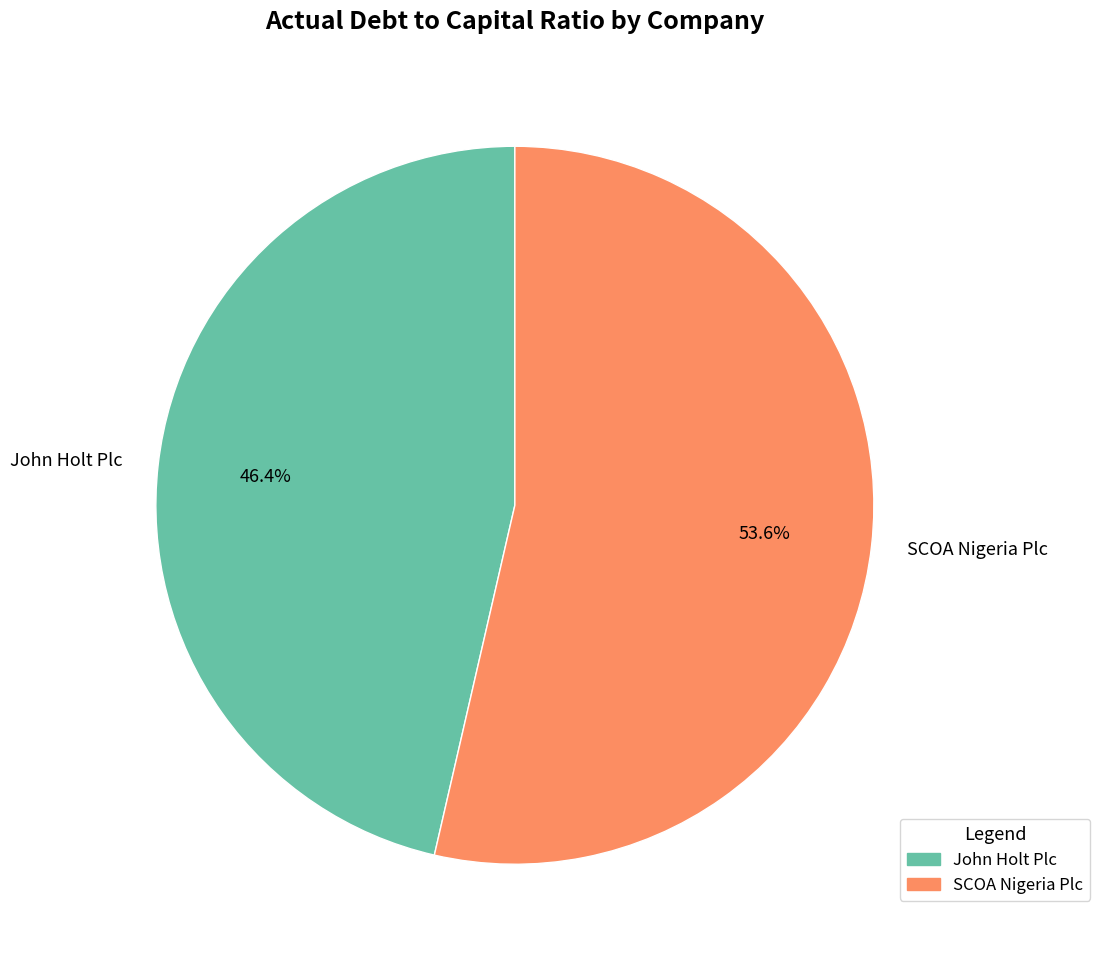

Is it true that John Holt Plc is 46% of the pie?

True